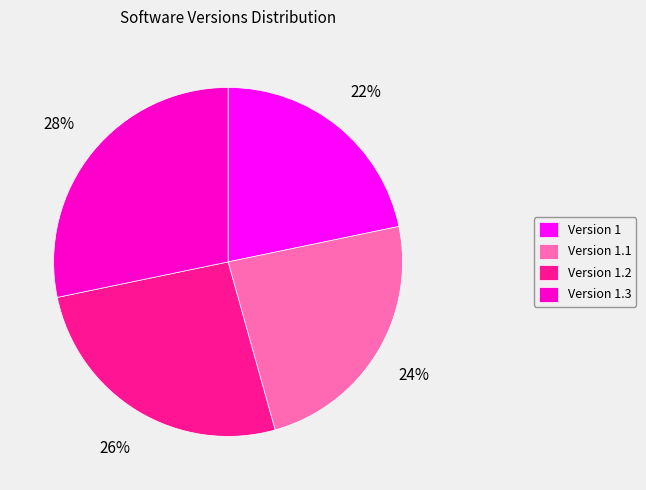

Does any single category account for the majority?

No